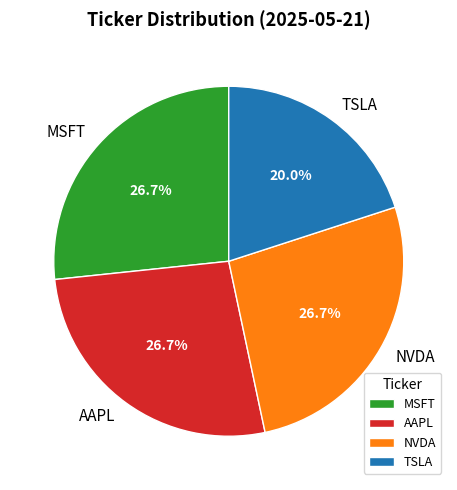

How many slices are in this pie chart?

4